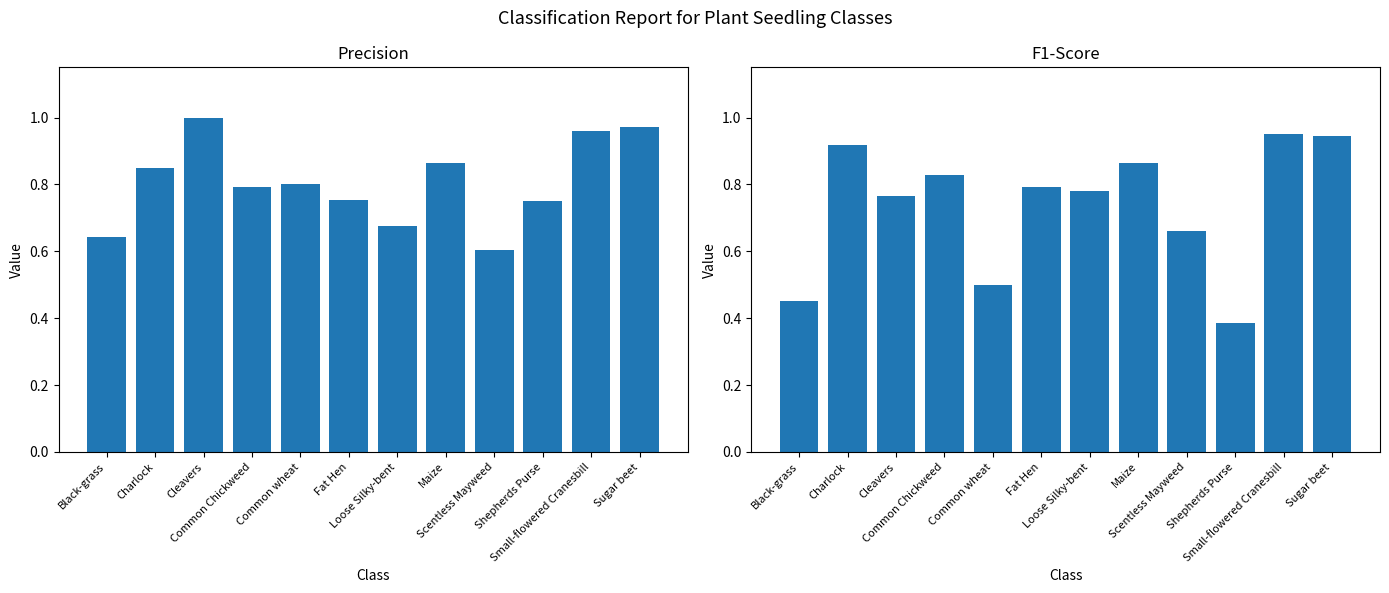

Which category has the highest value across all series?

Cleavers